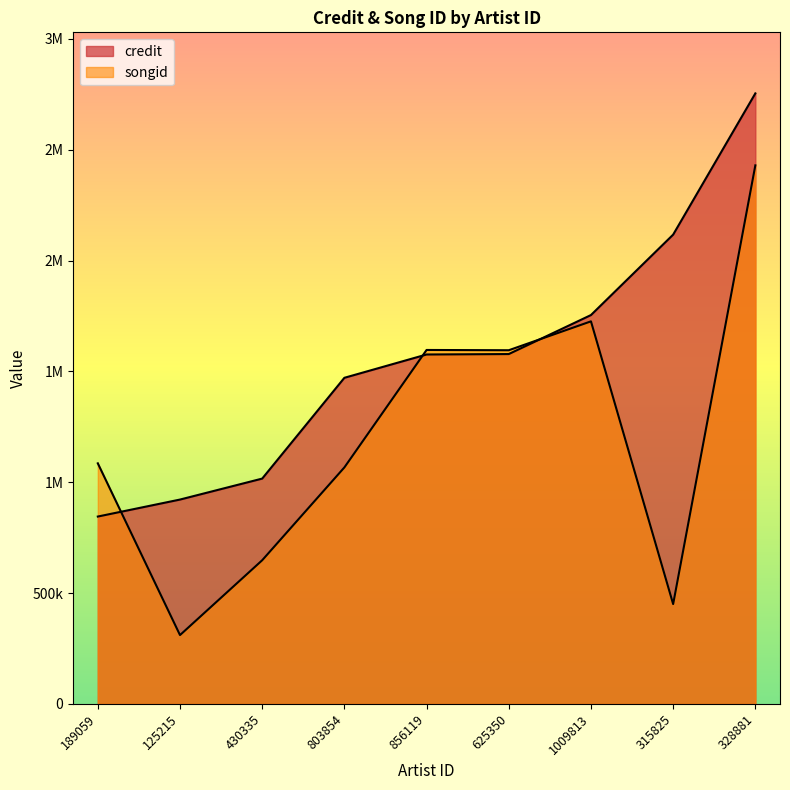

The value of songid at 125215 is 310730. True or false?

True